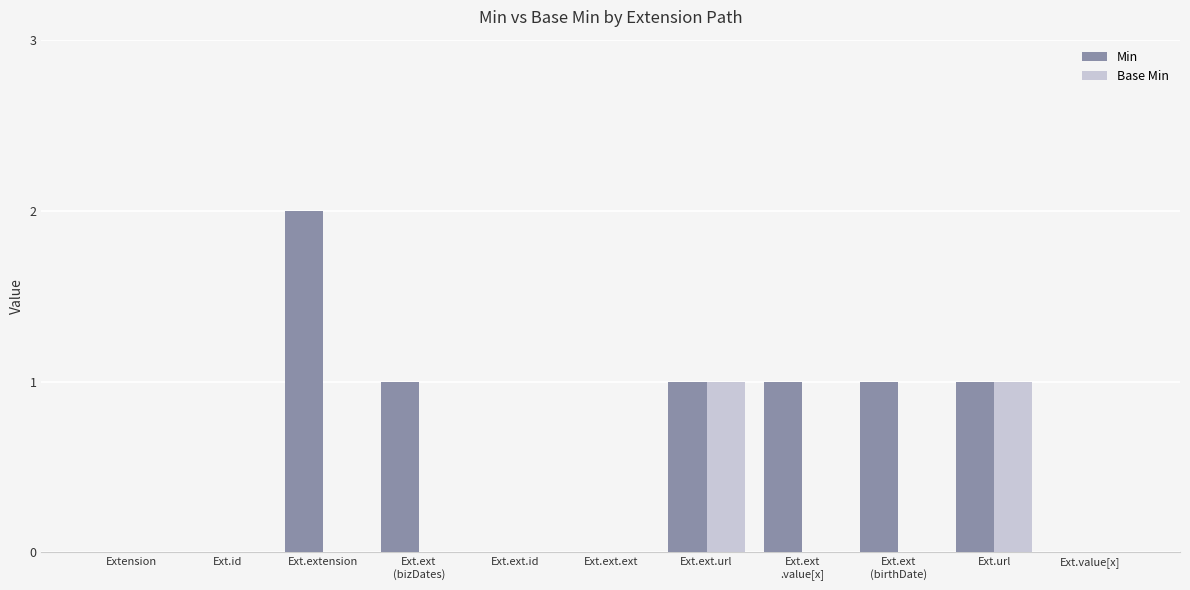

Are the bars horizontal?

No